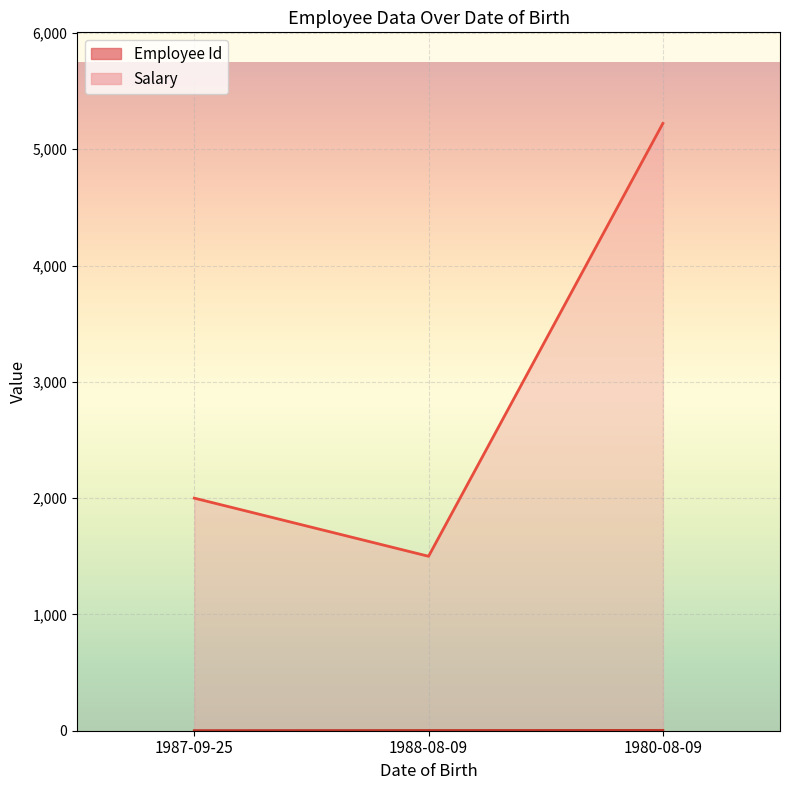

Between 1980-08-09 and 1987-09-25, which is larger?

1980-08-09